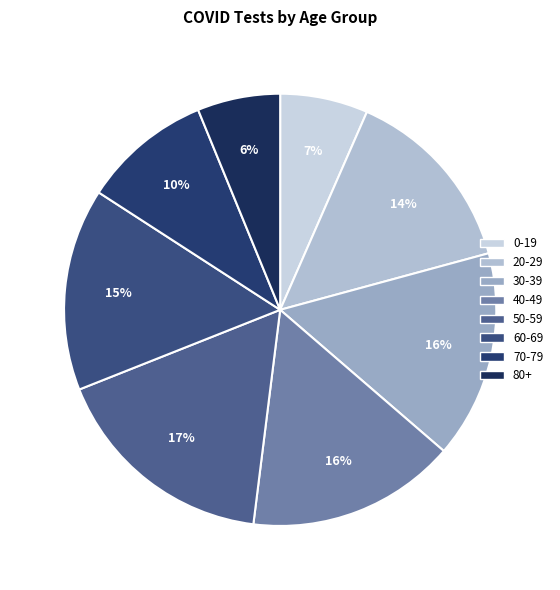

What is the largest slice in the pie chart?

50-59